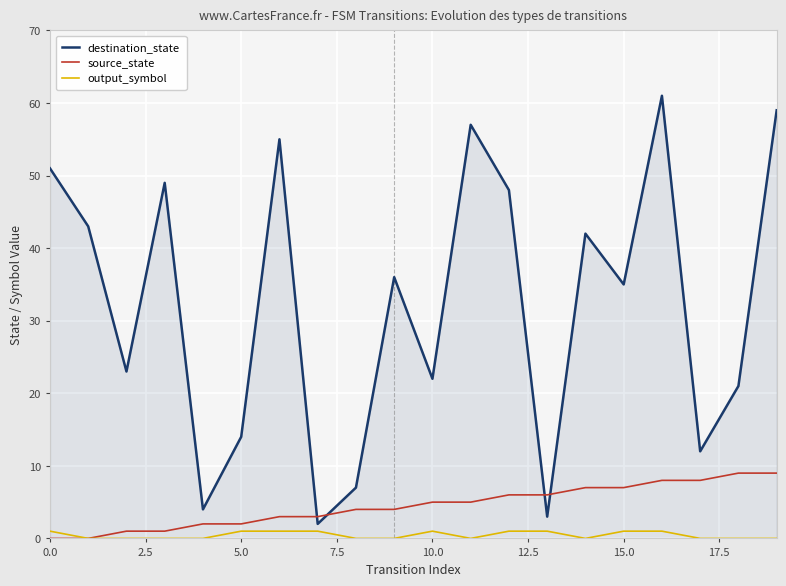

Which series has the largest range (max minus min)?

destination_state